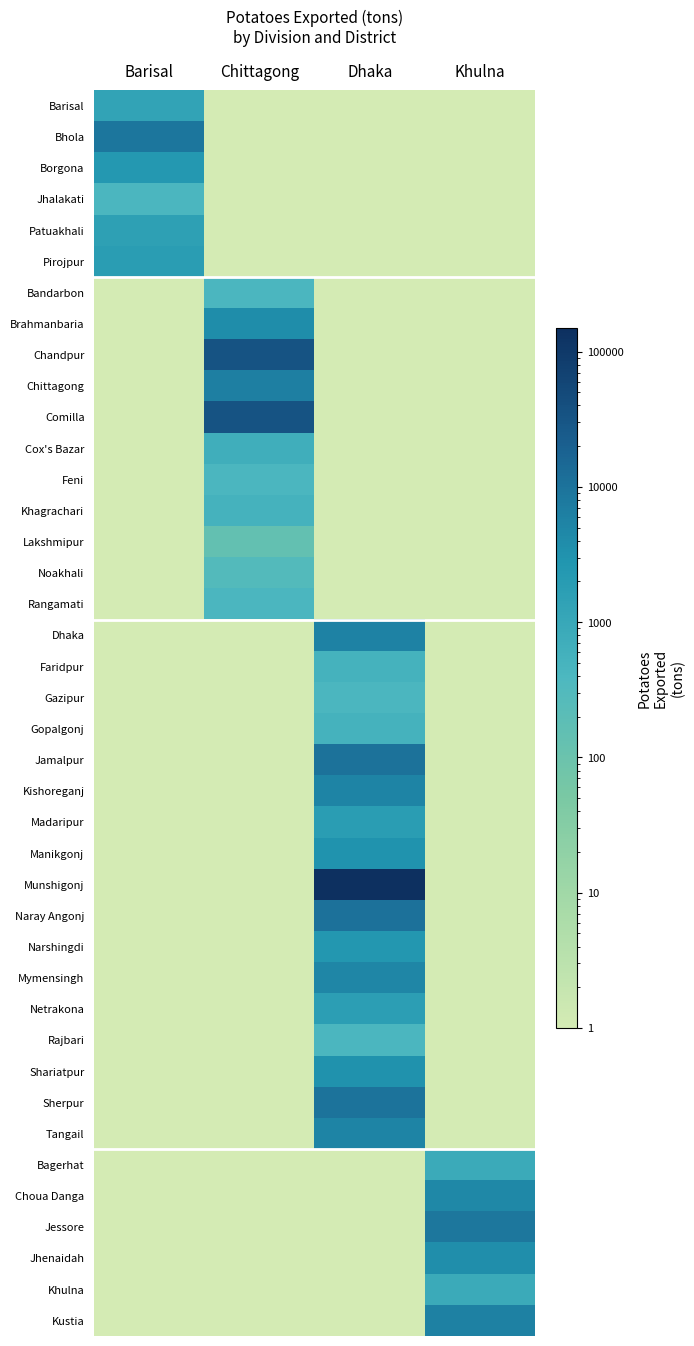

Reading left to right, extract all data points from this chart.

Barisal: Barisal=1260.0	Chittagong=0.0	Dhaka=0.0	Khulna=0.0
Bhola: Barisal=9100.0	Chittagong=0.0	Dhaka=0.0	Khulna=0.0
Borgona: Barisal=2380.0	Chittagong=0.0	Dhaka=0.0	Khulna=0.0
Jhalakati: Barisal=420.0	Chittagong=0.0	Dhaka=0.0	Khulna=0.0
Patuakhali: Barisal=1540.0	Chittagong=0.0	Dhaka=0.0	Khulna=0.0
Pirojpur: Barisal=1820.0	Chittagong=0.0	Dhaka=0.0	Khulna=0.0
Bandarbon: Barisal=0.0	Chittagong=420.0	Dhaka=0.0	Khulna=0.0
Brahmanbaria: Barisal=0.0	Chittagong=3920.0	Dhaka=0.0	Khulna=0.0
Chandpur: Barisal=0.0	Chittagong=33880.0	Dhaka=0.0	Khulna=0.0
Chittagong: Barisal=0.0	Chittagong=6440.0	Dhaka=0.0	Khulna=0.0
Comilla: Barisal=0.0	Chittagong=34440.0	Dhaka=0.0	Khulna=0.0
Cox's Bazar: Barisal=0.0	Chittagong=700.0	Dhaka=0.0	Khulna=0.0
Feni: Barisal=0.0	Chittagong=420.0	Dhaka=0.0	Khulna=0.0
Khagrachari: Barisal=0.0	Chittagong=560.0	Dhaka=0.0	Khulna=0.0
Lakshmipur: Barisal=0.0	Chittagong=140.0	Dhaka=0.0	Khulna=0.0
Noakhali: Barisal=0.0	Chittagong=280.0	Dhaka=0.0	Khulna=0.0
Rangamati: Barisal=0.0	Chittagong=420.0	Dhaka=0.0	Khulna=0.0
Dhaka: Barisal=0.0	Chittagong=0.0	Dhaka=5740.0	Khulna=0.0
Faridpur: Barisal=0.0	Chittagong=0.0	Dhaka=560.0	Khulna=0.0
Gazipur: Barisal=0.0	Chittagong=0.0	Dhaka=420.0	Khulna=0.0
Gopalgonj: Barisal=0.0	Chittagong=0.0	Dhaka=560.0	Khulna=0.0
Jamalpur: Barisal=0.0	Chittagong=0.0	Dhaka=10220.0	Khulna=0.0
Kishoreganj: Barisal=0.0	Chittagong=0.0	Dhaka=5460.0	Khulna=0.0
Madaripur: Barisal=0.0	Chittagong=0.0	Dhaka=1820.0	Khulna=0.0
Manikgonj: Barisal=0.0	Chittagong=0.0	Dhaka=3080.0	Khulna=0.0
Munshigonj: Barisal=0.0	Chittagong=0.0	Dhaka=149520.0	Khulna=0.0
Naray Angonj: Barisal=0.0	Chittagong=0.0	Dhaka=10780.0	Khulna=0.0
Narshingdi: Barisal=0.0	Chittagong=0.0	Dhaka=2520.0	Khulna=0.0
Mymensingh: Barisal=0.0	Chittagong=0.0	Dhaka=4900.0	Khulna=0.0
Netrakona: Barisal=0.0	Chittagong=0.0	Dhaka=1680.0	Khulna=0.0
Rajbari: Barisal=0.0	Chittagong=0.0	Dhaka=420.0	Khulna=0.0
Shariatpur: Barisal=0.0	Chittagong=0.0	Dhaka=3220.0	Khulna=0.0
Sherpur: Barisal=0.0	Chittagong=0.0	Dhaka=9660.0	Khulna=0.0
Tangail: Barisal=0.0	Chittagong=0.0	Dhaka=5460.0	Khulna=0.0
Bagerhat: Barisal=0.0	Chittagong=0.0	Dhaka=0.0	Khulna=840.0
Choua Danga: Barisal=0.0	Chittagong=0.0	Dhaka=0.0	Khulna=4760.0
Jessore: Barisal=0.0	Chittagong=0.0	Dhaka=0.0	Khulna=8400.0
Jhenaidah: Barisal=0.0	Chittagong=0.0	Dhaka=0.0	Khulna=3780.0
Khulna: Barisal=0.0	Chittagong=0.0	Dhaka=0.0	Khulna=840.0
Kustia: Barisal=0.0	Chittagong=0.0	Dhaka=0.0	Khulna=5880.0